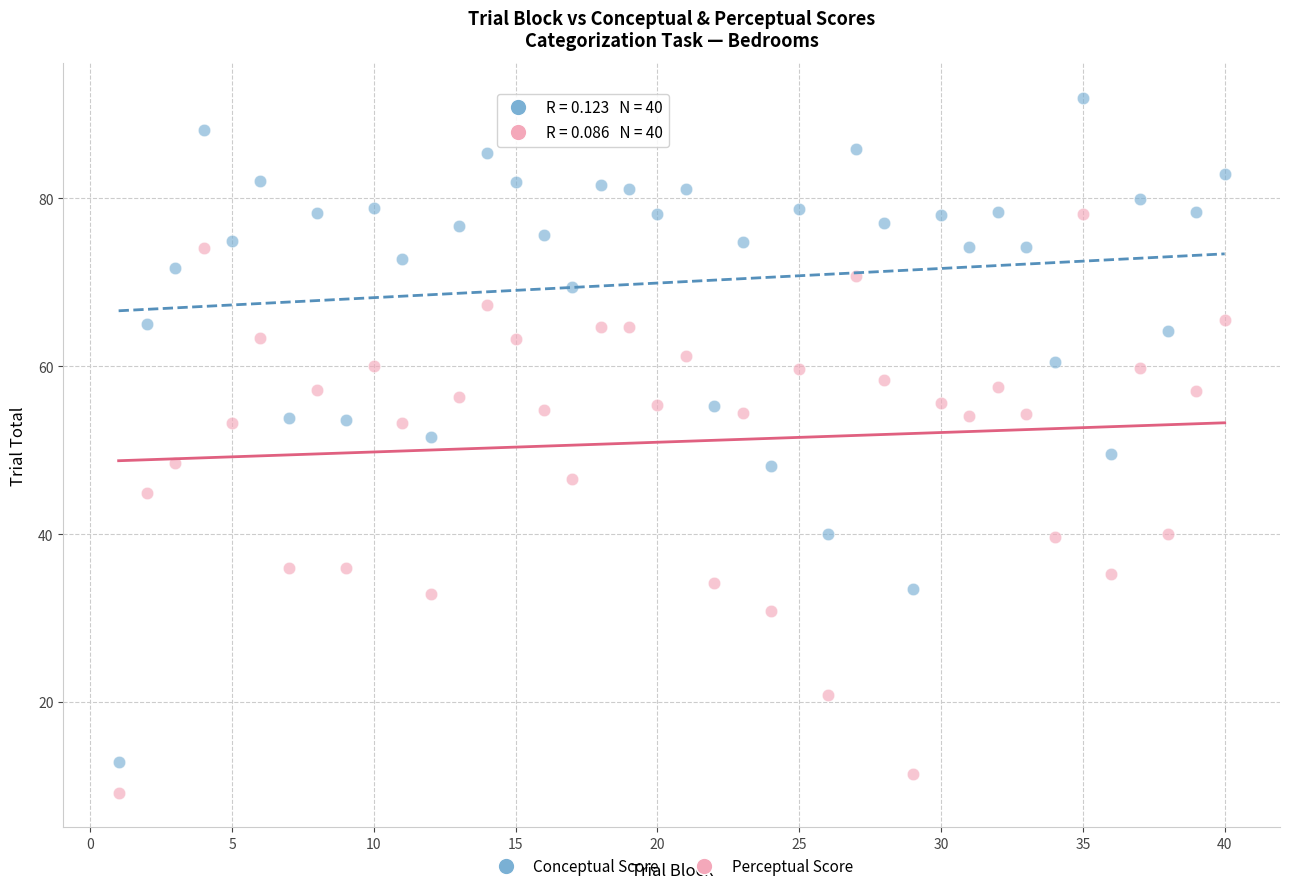

Which series contains the lowest Y value?

Perceptual Score